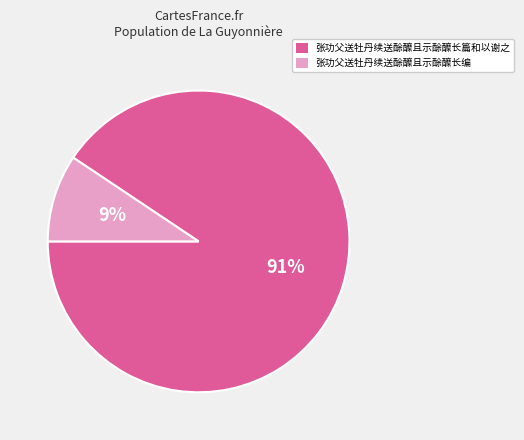

To the nearest percent, what is the combined percentage of 张功父送牡丹续送酴醾且示酴醾长篇和以谢之 and 张功父送牡丹续送酴醾且示酴醾长编?

100%